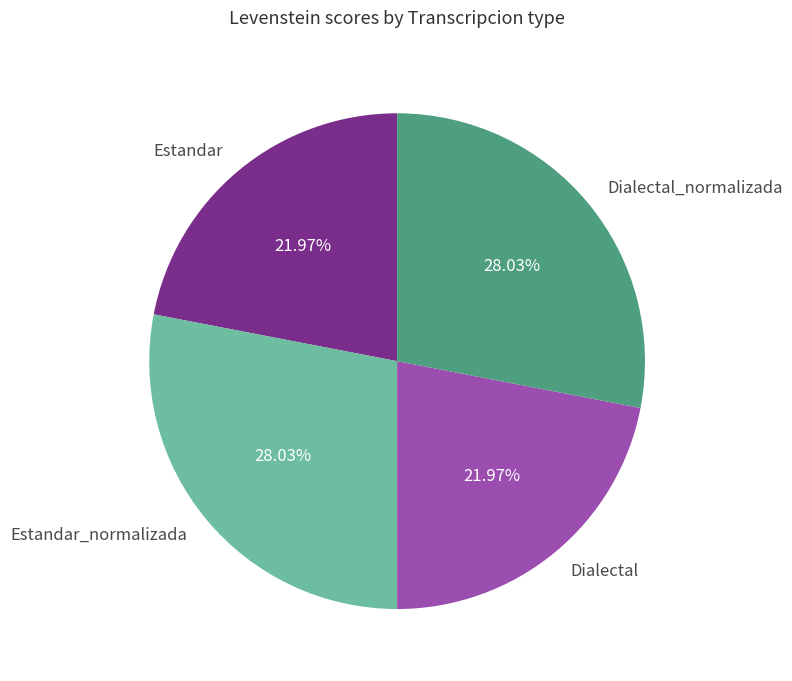

What is the ratio of the value at Dialectal to the value at Dialectal_normalizada?

0.8